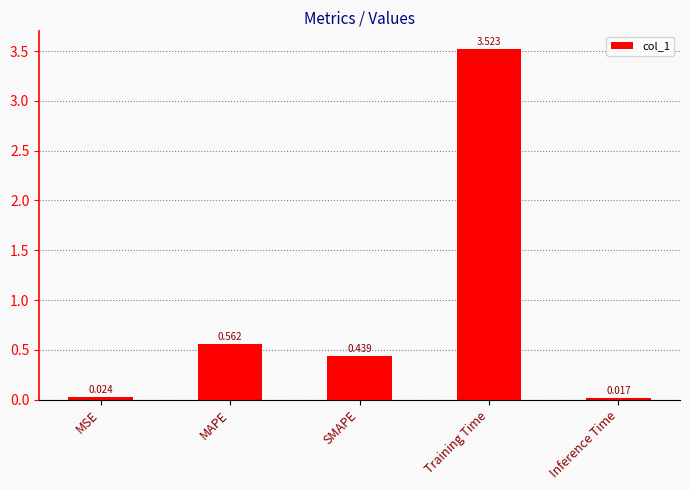

Which has a higher value, Inference Time or SMAPE?

SMAPE